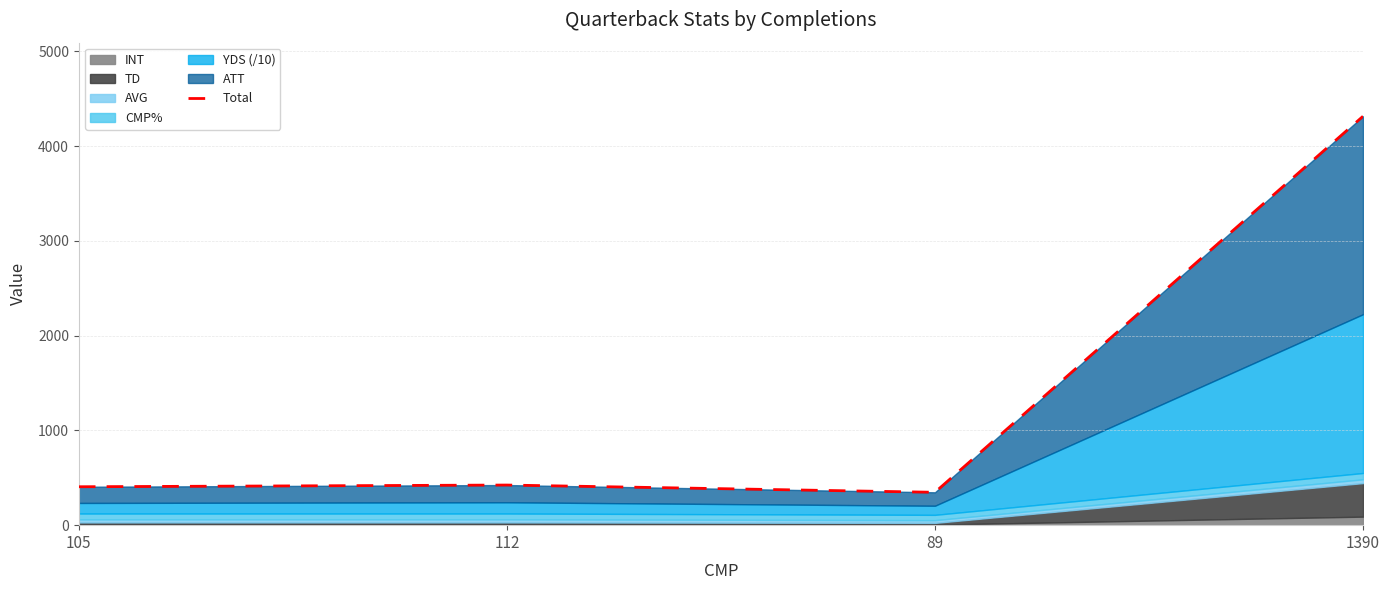

At which category does the data reach its first local peak?

112